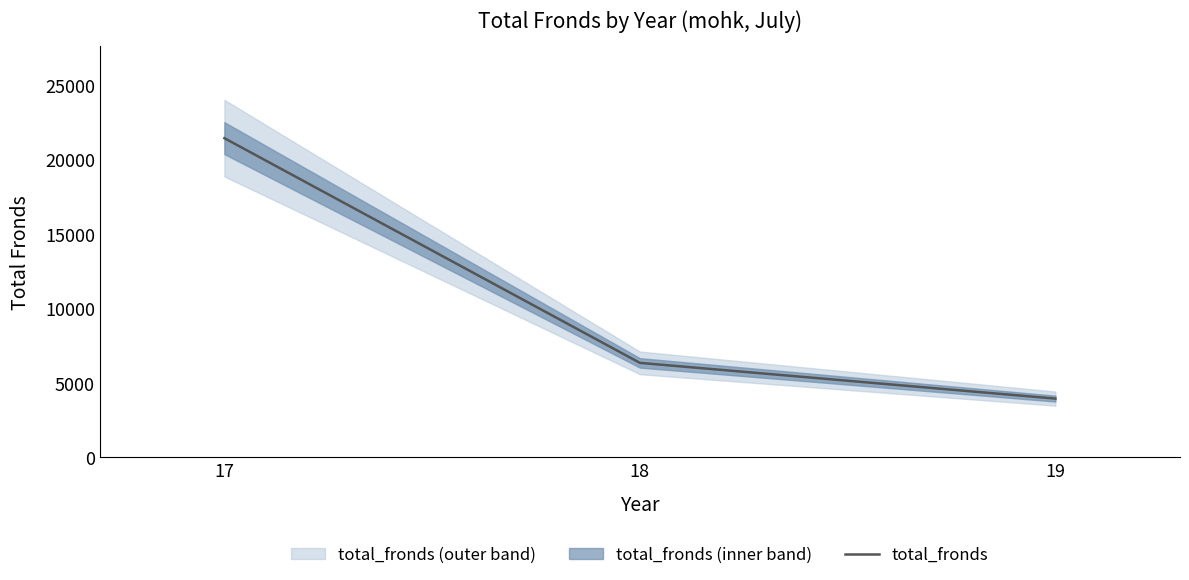

What is the value of the 2nd point from the left?

6347